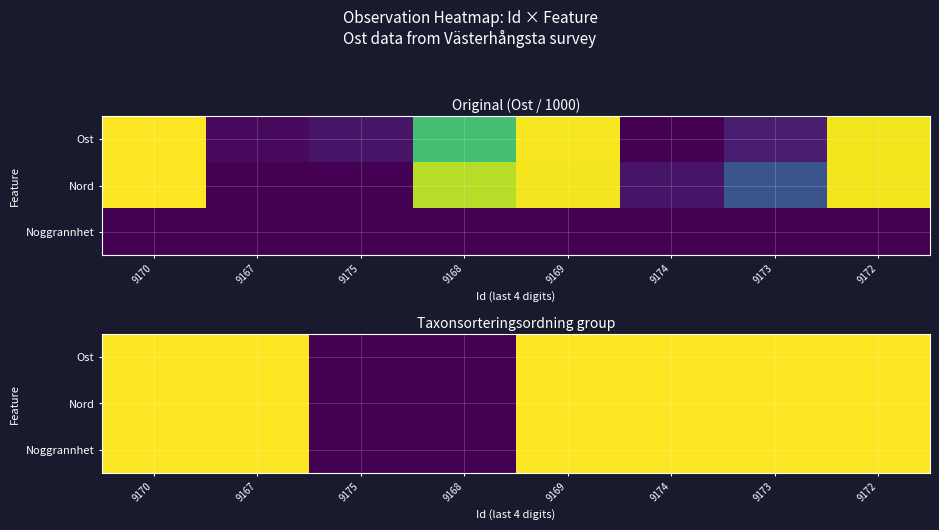

At how many categories does at least one series exceed 0?

6